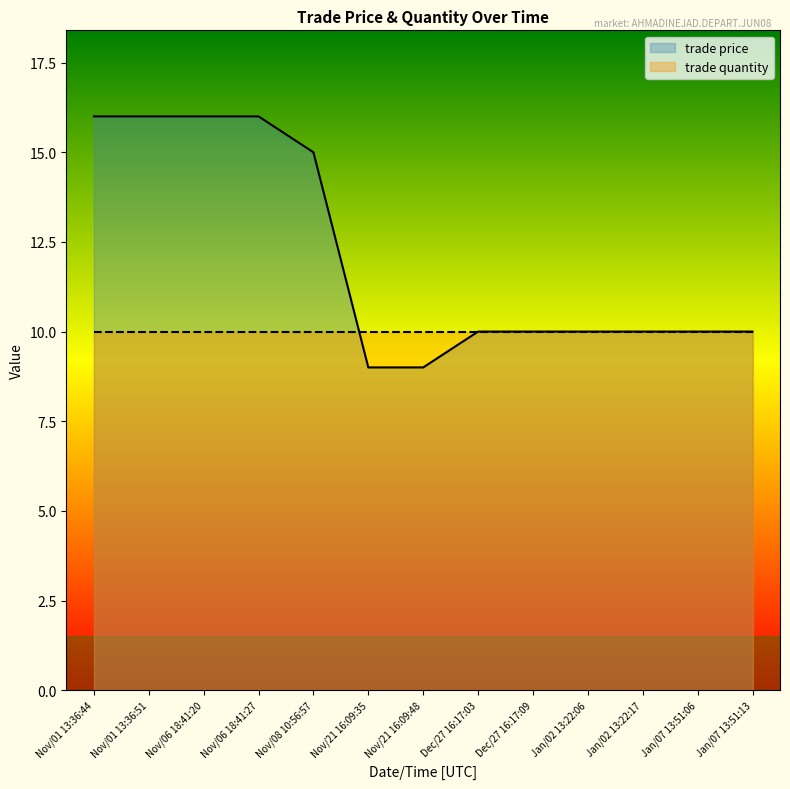

Approximately how many times larger is the value at Jan/02 13:22:17 compared to Jan/07 13:51:13?

1.0